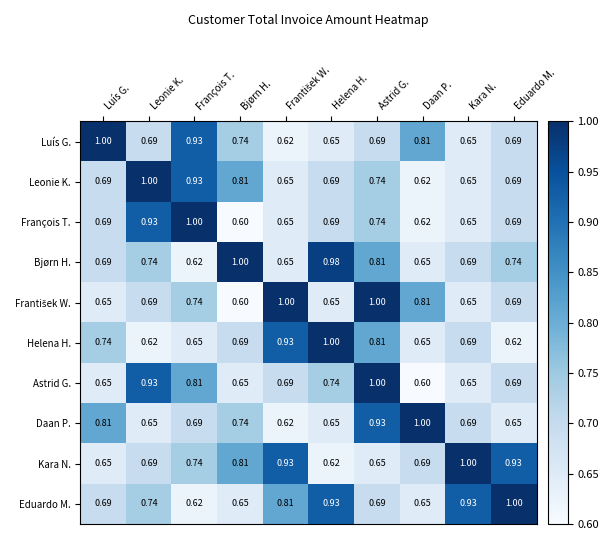

Between Bjørn H. and Daan P., which series saw the biggest shift?

Bjørn H.